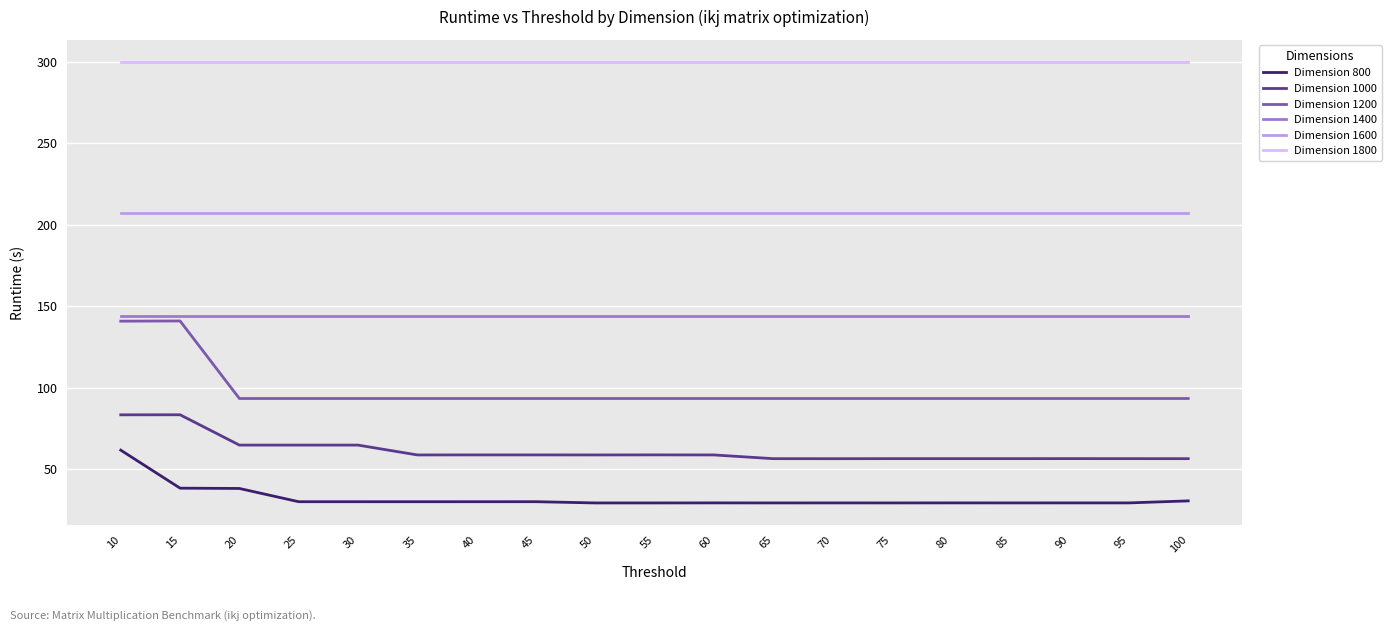

Count the number of categories in the chart.

19